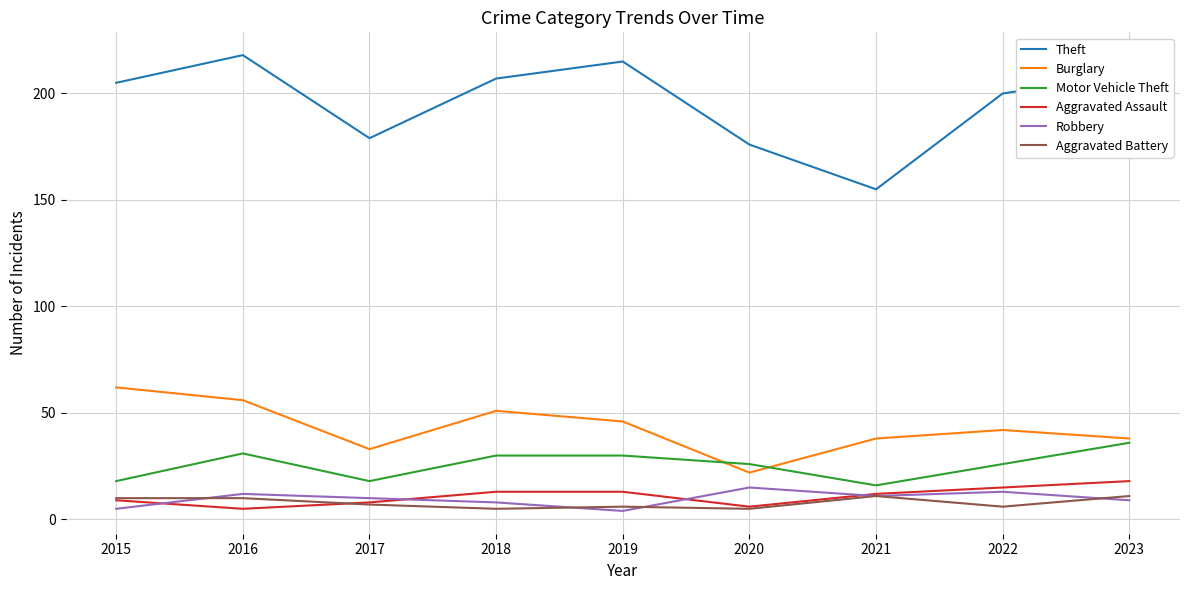

The value of Theft at 2016 is 133. True or false?

False